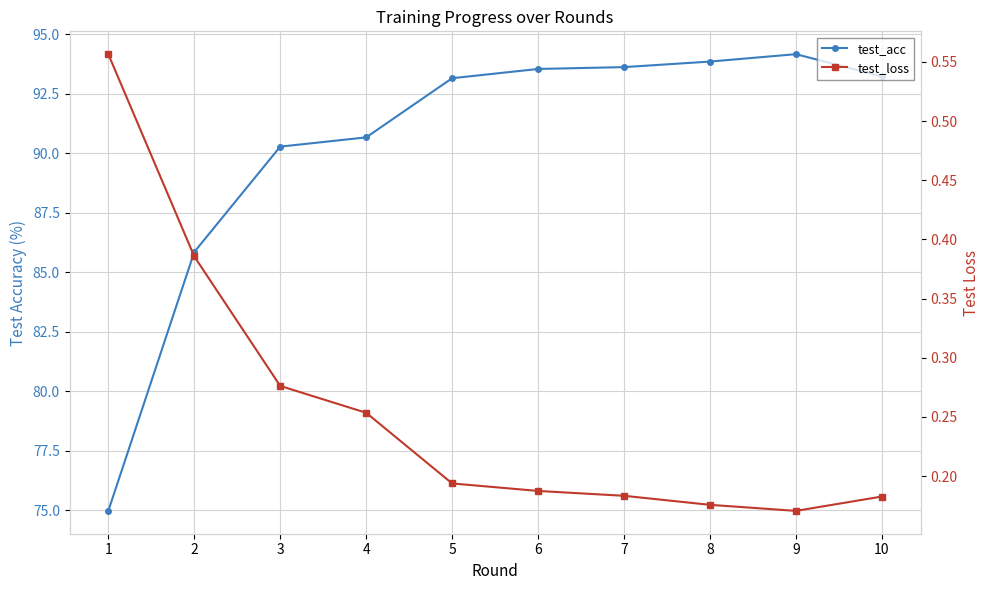

What is the sum of all test_loss values?

2.6